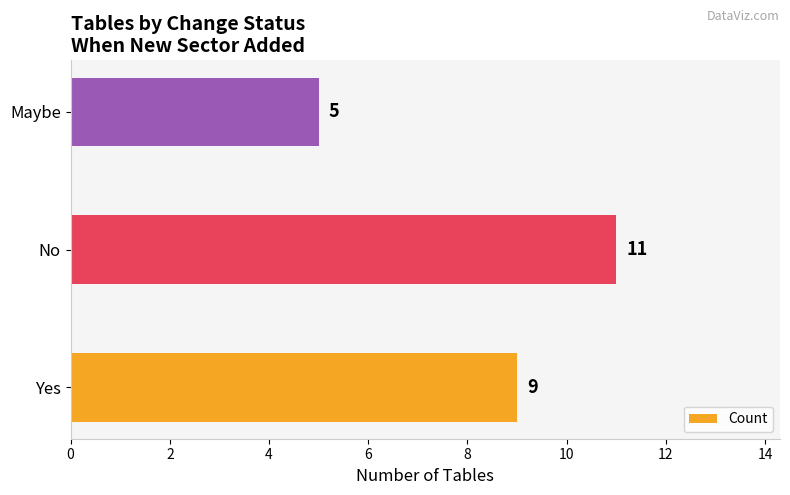

The chart shows a value of 2 at Yes. True or false?

False